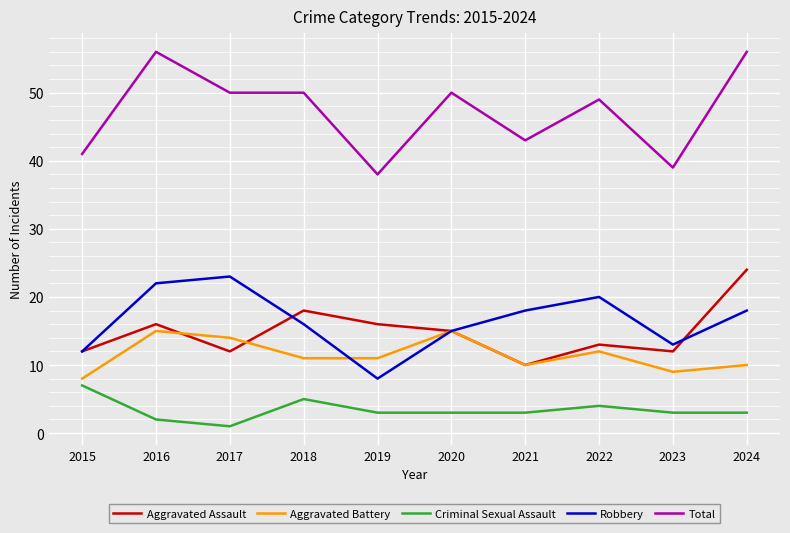

Read the Total value at 2019, to the nearest 10.

40